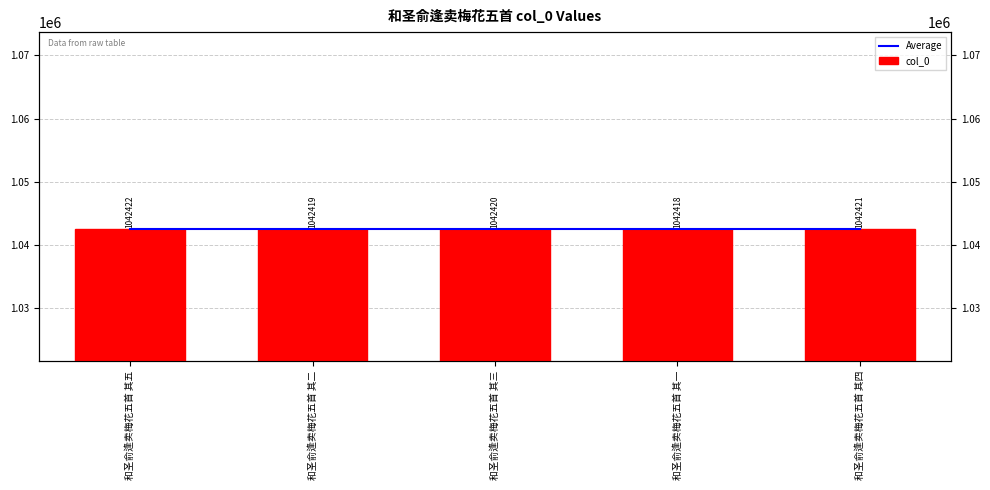

Does the chart contain any negative values?

No